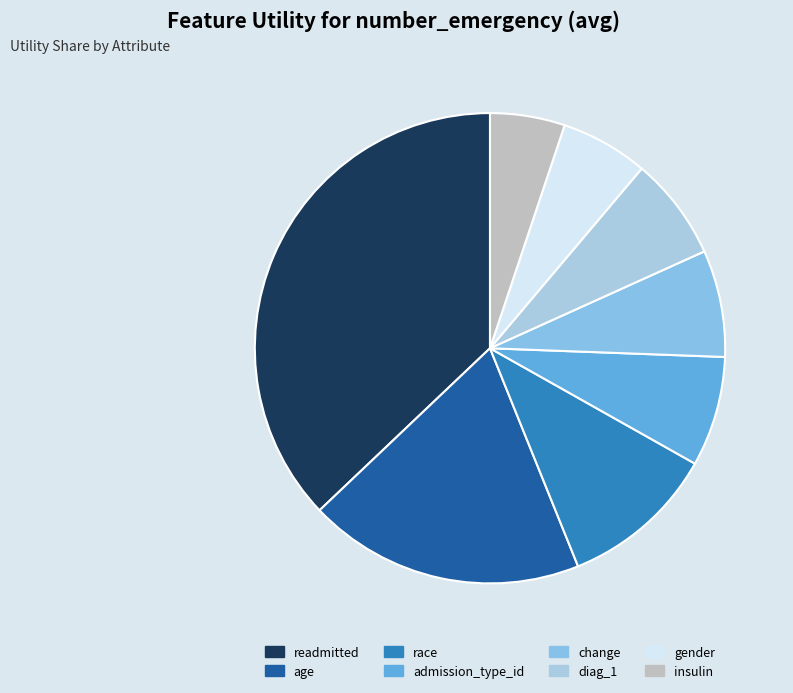

Is diag_1 the majority of the pie?

No